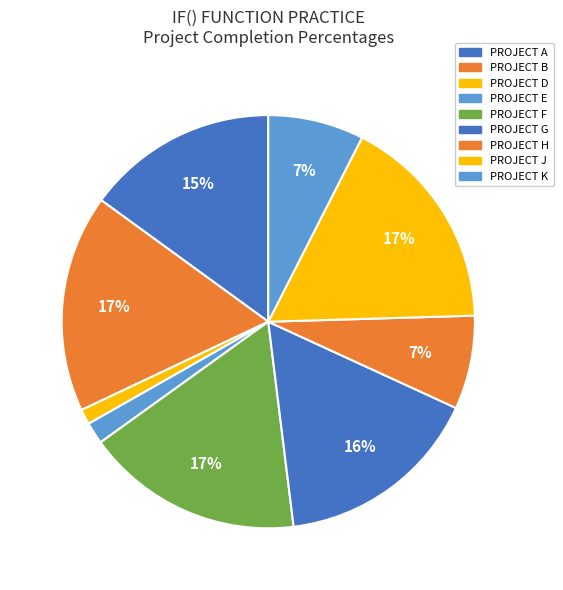

Count the number of slices in the pie.

9